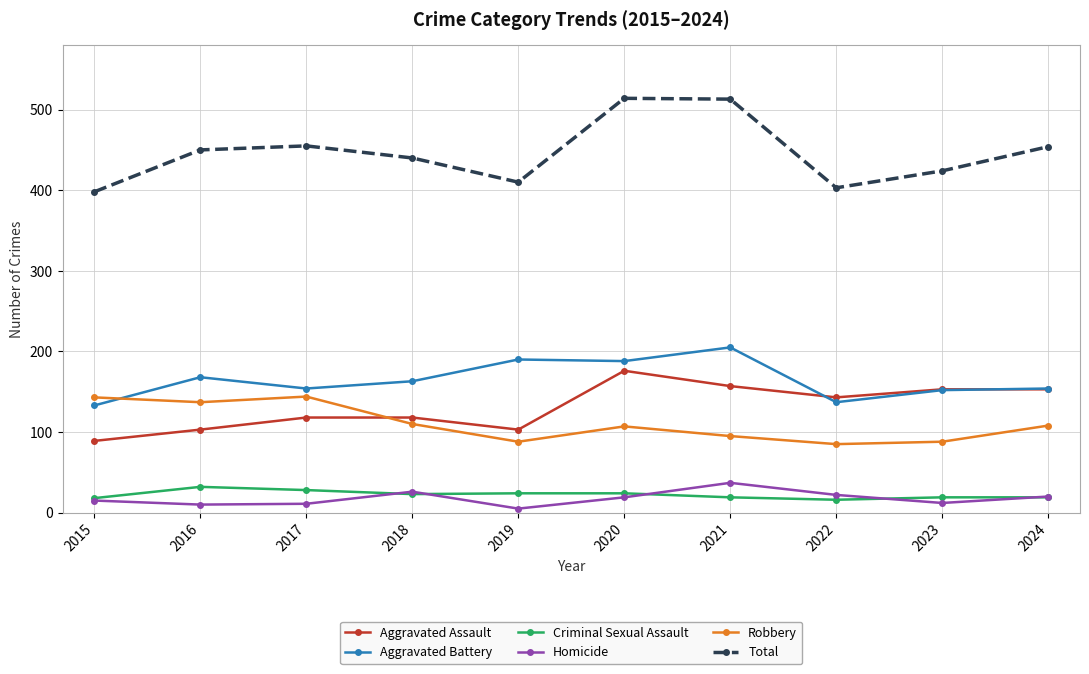

What is the difference between the highest and lowest values at 2020?

495